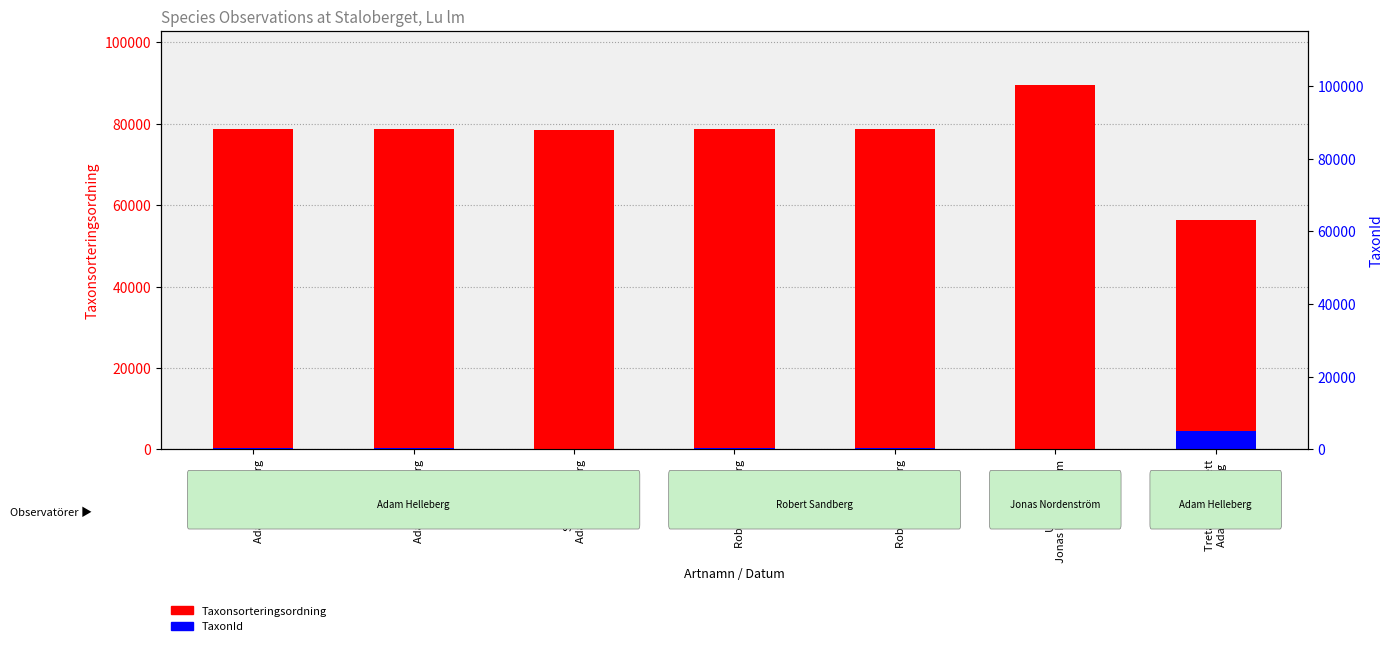

What is the total value across all series at Stiftgelélav
Adam Helleberg?

78489.3